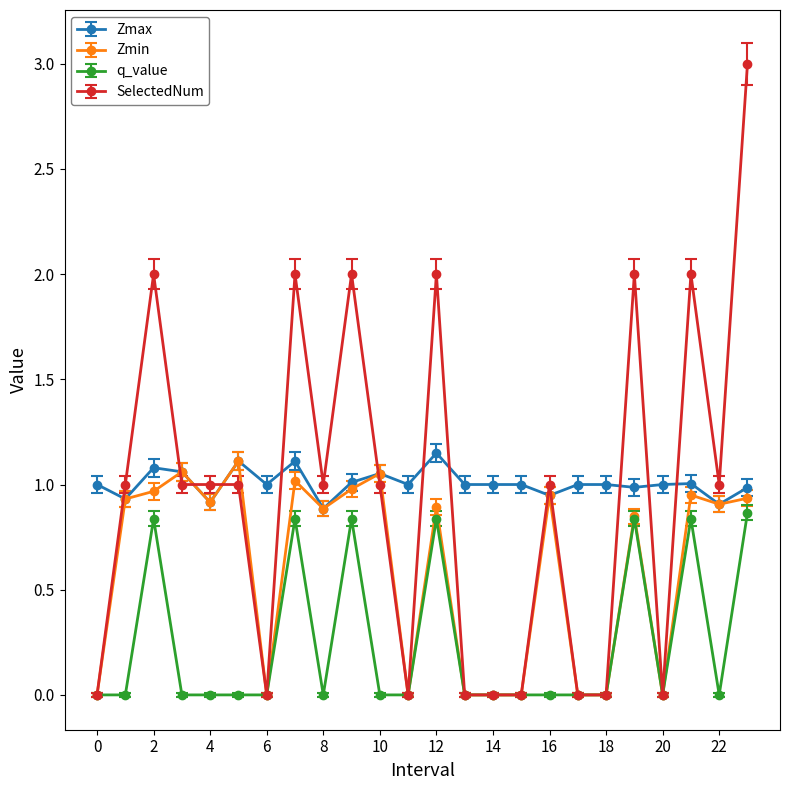

What is the greatest value displayed?

3.0